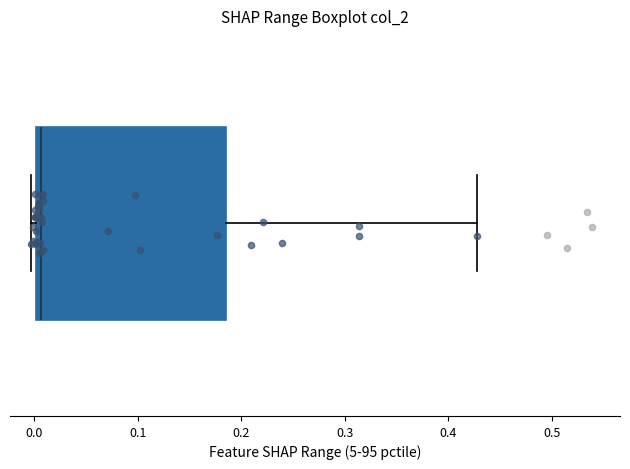

Transcribe this box plot: give where the median line is, the range the box spans, and where the two whiskers end, as read against the x-axis. The values are not printed on the chart, so give them approximately, as read against the axis.

median 0.01, box 0.00 to 0.18, whiskers 0.00 (just left of the box's left edge) to 0.43